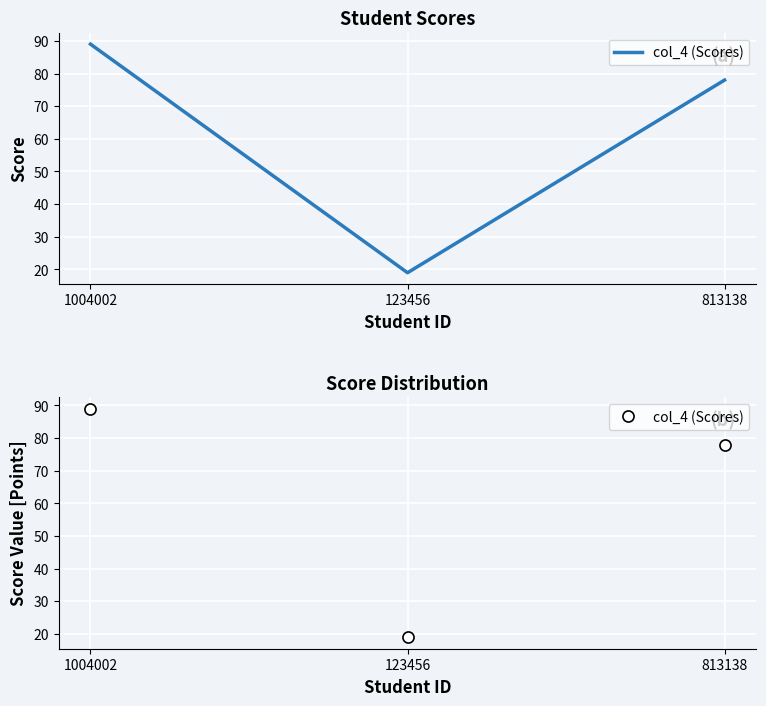

What is the sum of the values at 813138 and 1004002?

167